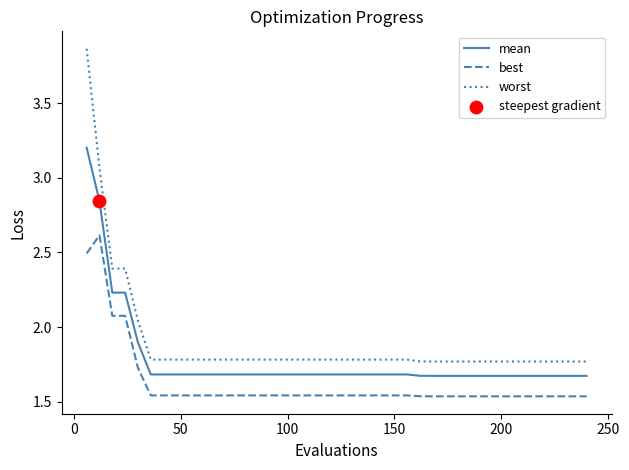

What is the difference between the maximum and minimum values in the worst series?

2.1